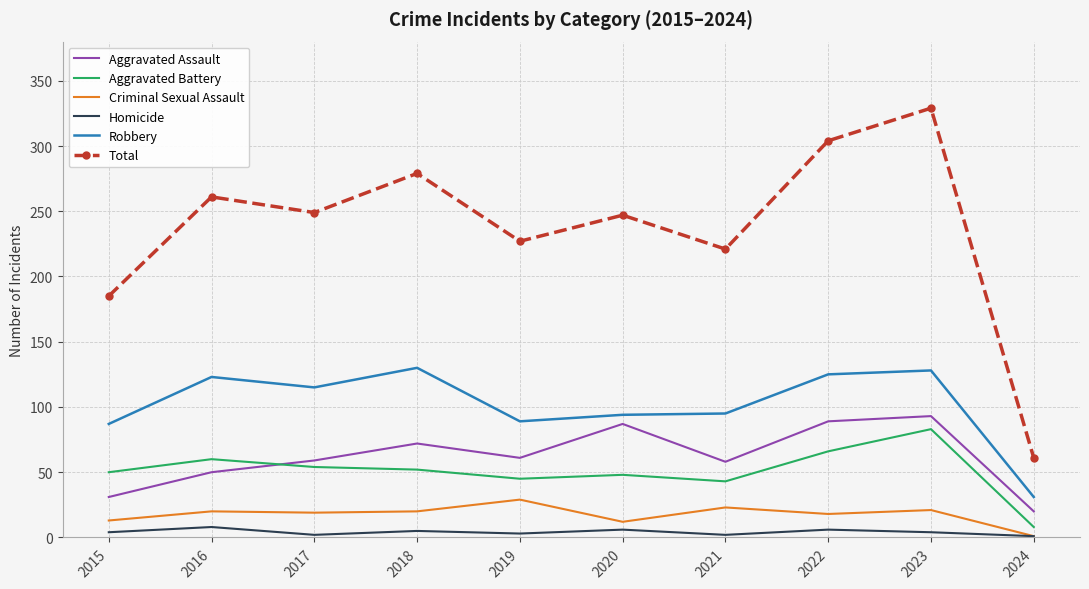

What is the greatest value displayed?

329